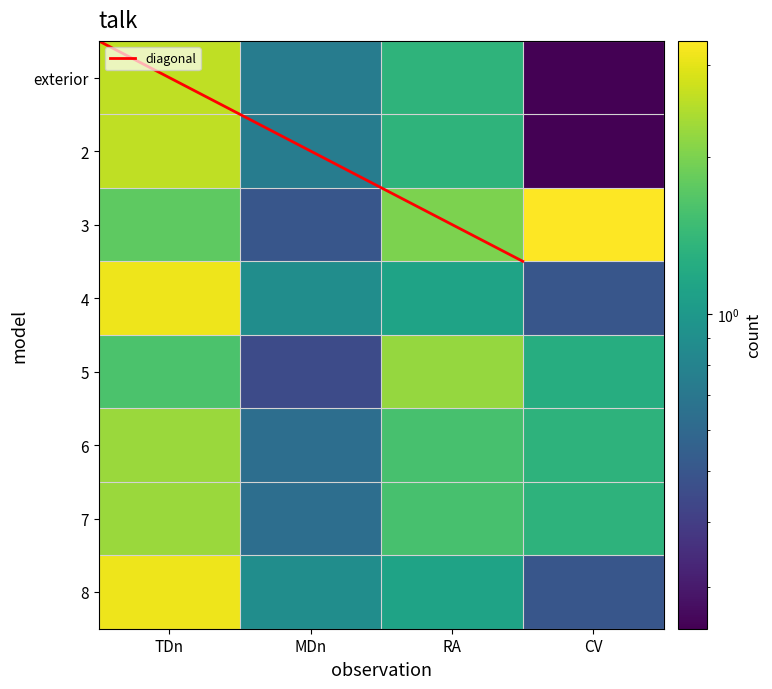

What is the sum of all 5 values?

5.5